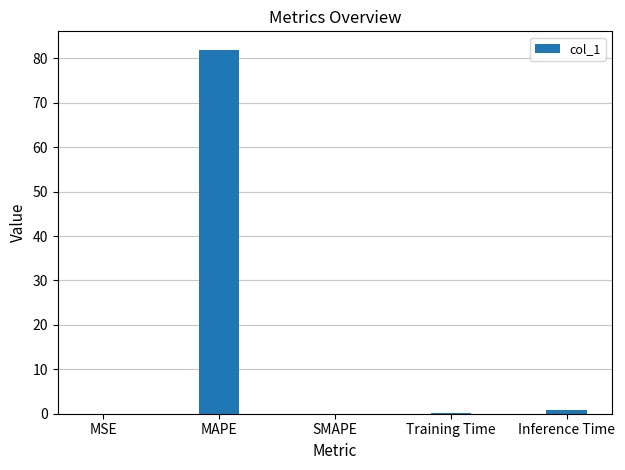

At which category does the chart reach its peak across all series?

MAPE